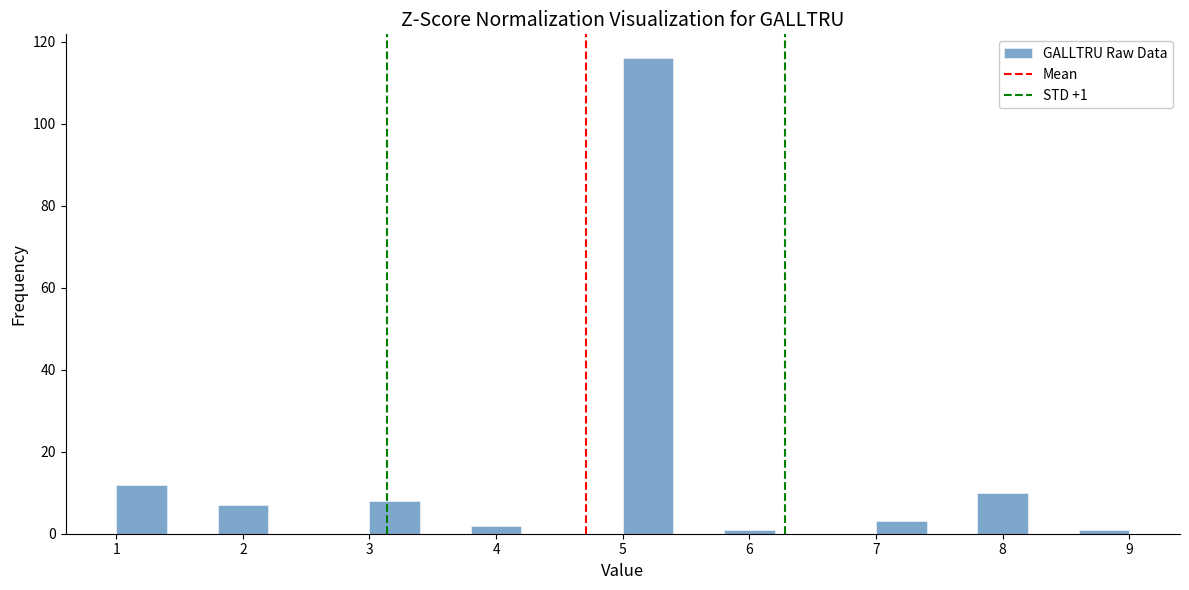

Which range on the x-axis has the tallest bar?

5.0 to 5.4